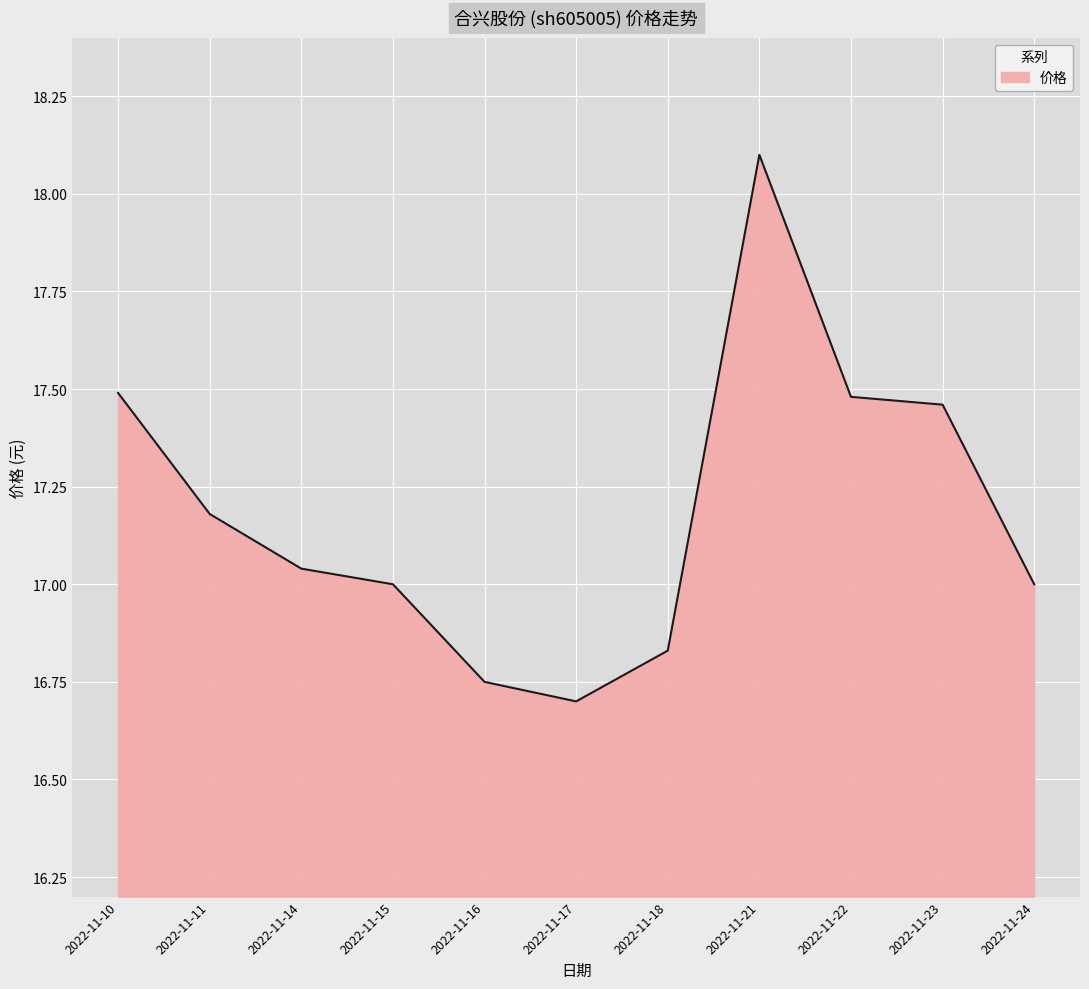

Read the value at 2022-11-11.

17.2